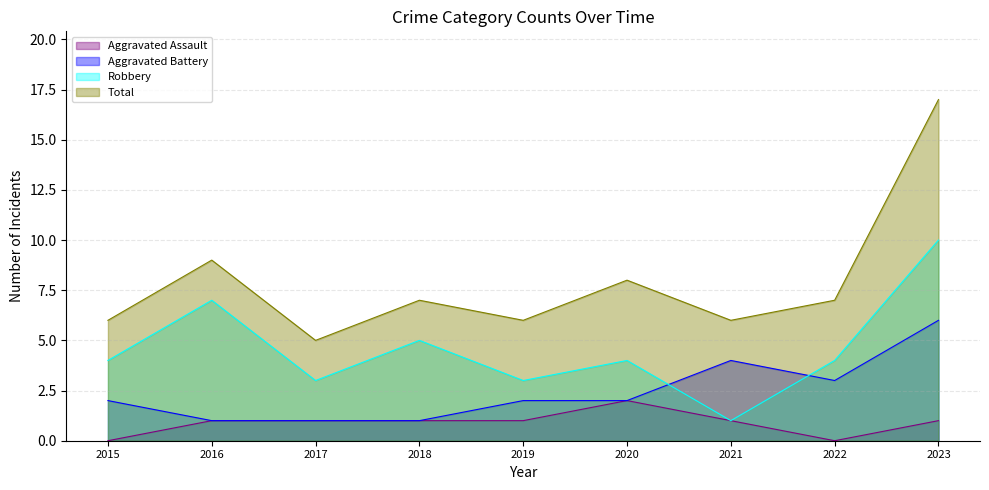

Count the Aggravated Battery values in the range 1 to 3.

7